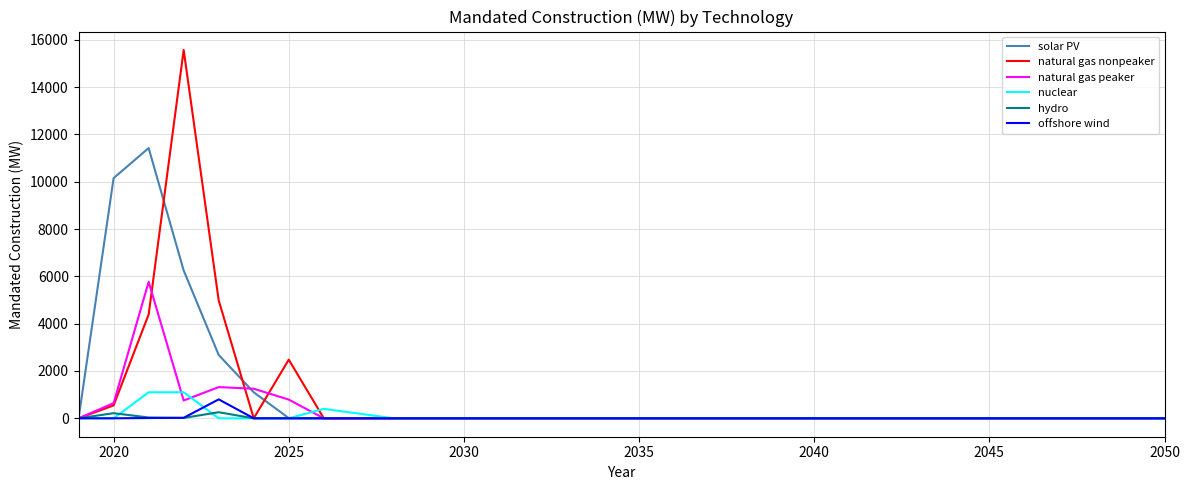

What are all the series names shown in the legend?

solar PV, natural gas nonpeaker, natural gas peaker, nuclear, hydro, offshore wind